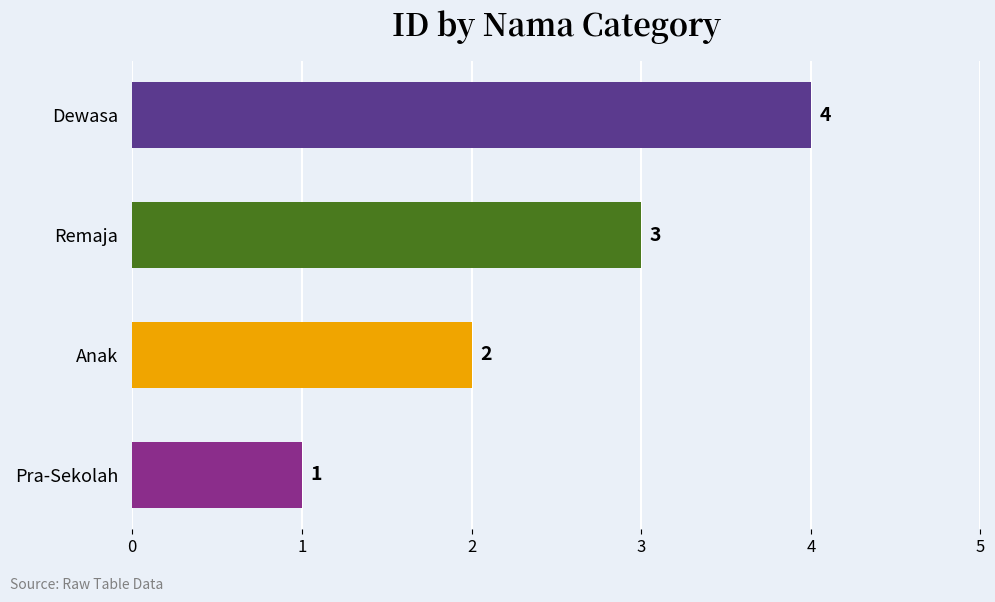

Count the values in the range 2 to 4.

3